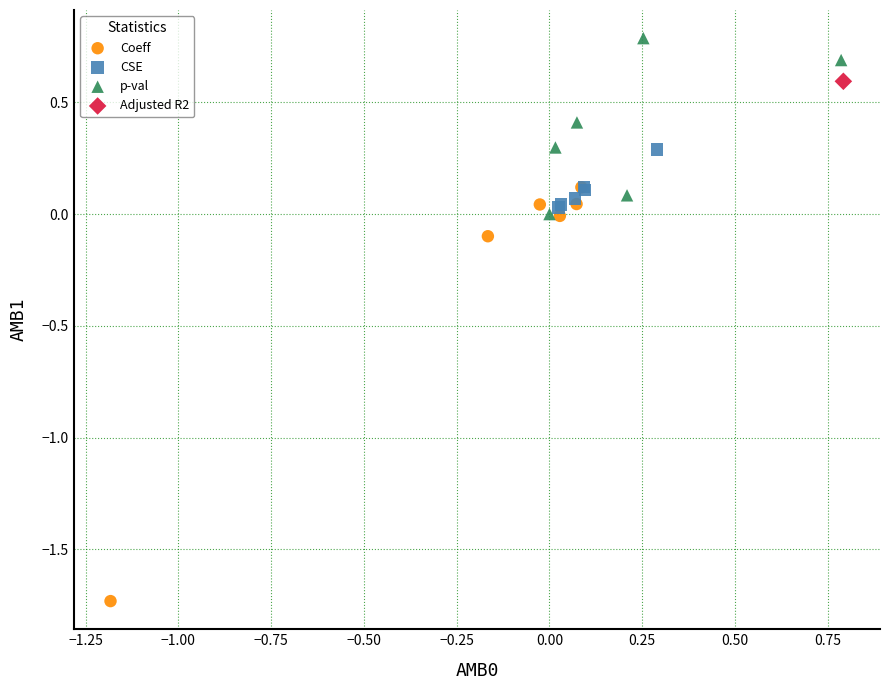

Which series reaches the minimum Y coordinate?

Coeff